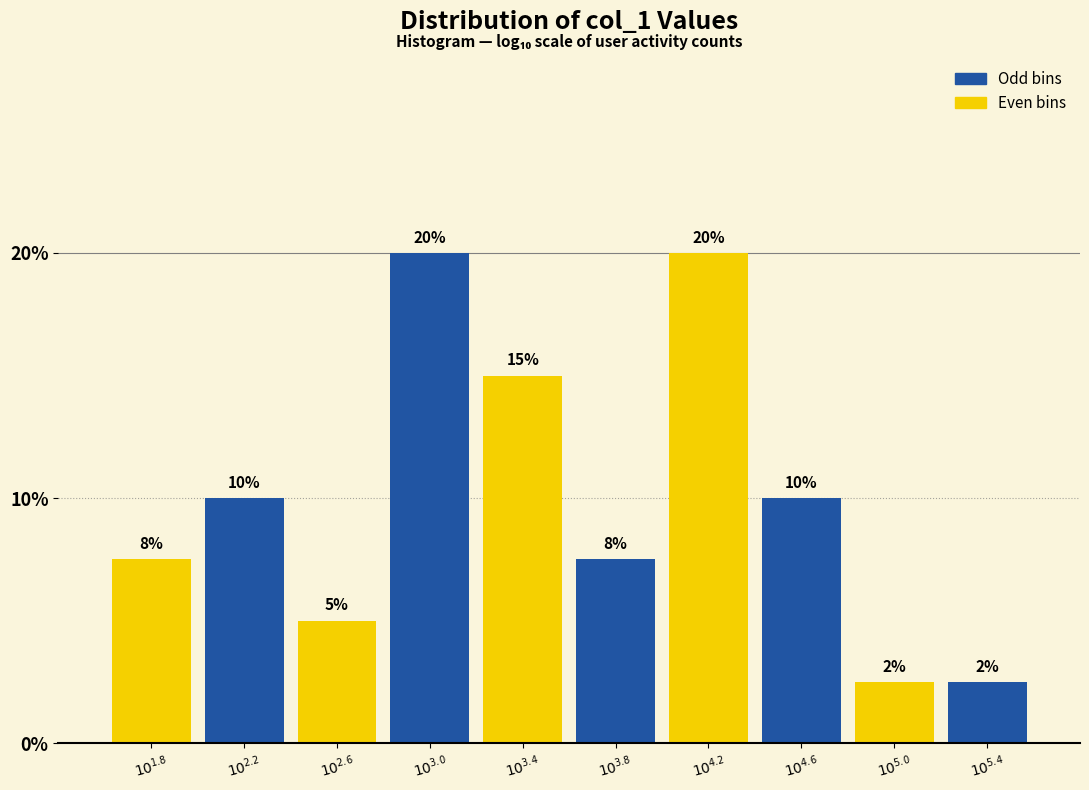

What is the minimum value shown in the chart?

2.5